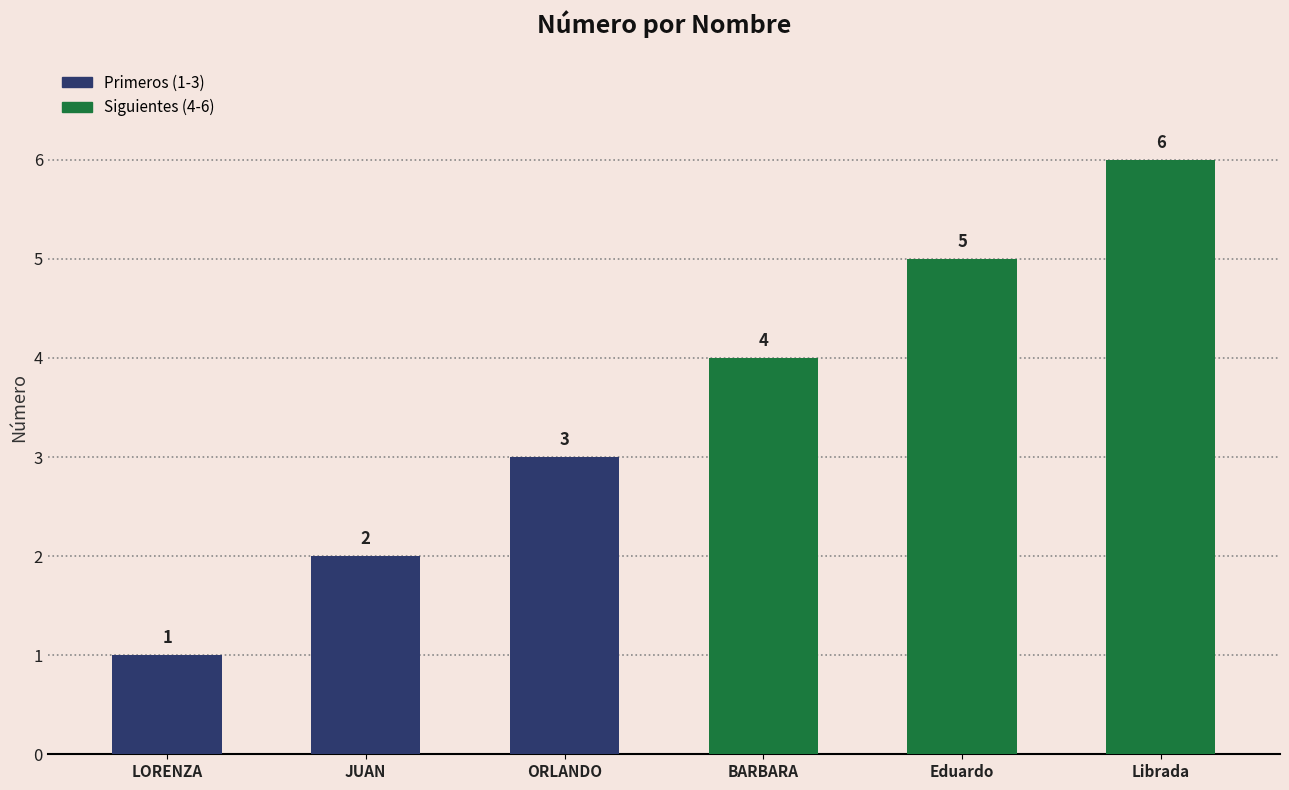

Which category has the highest value across all series?

Librada